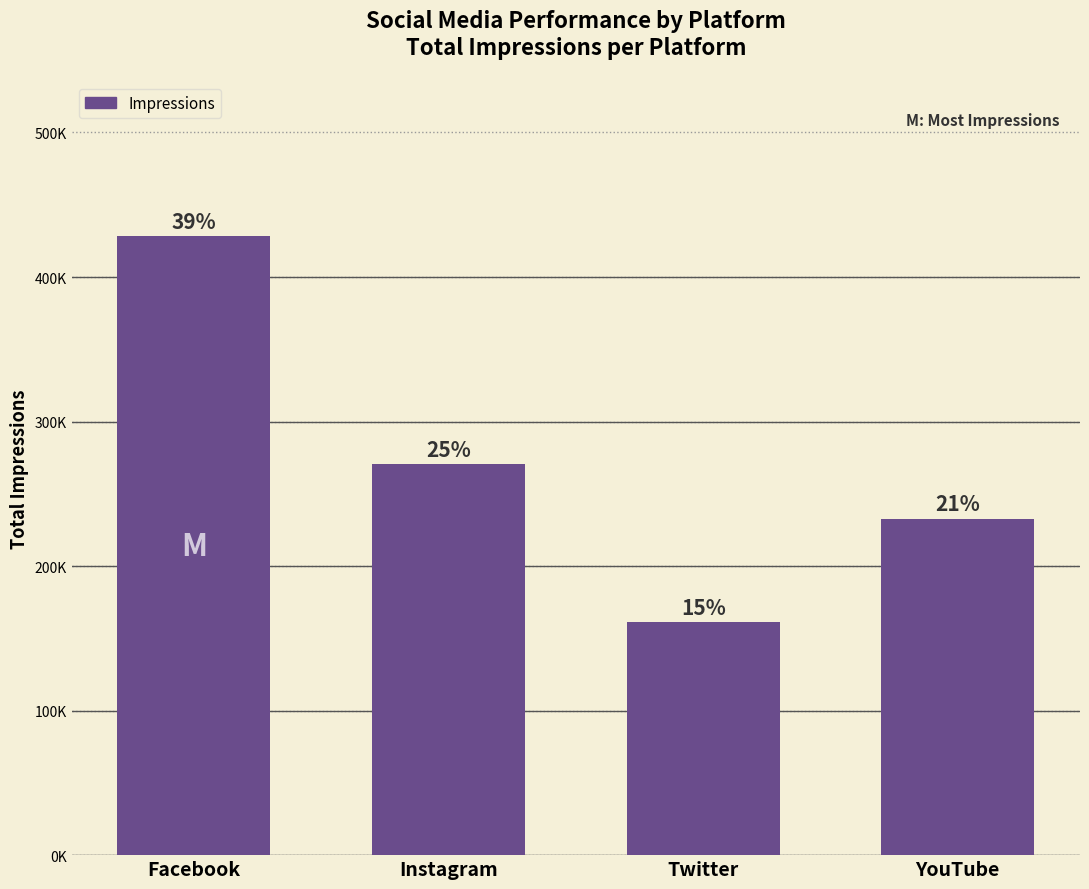

What is the sum of all values?

1093022